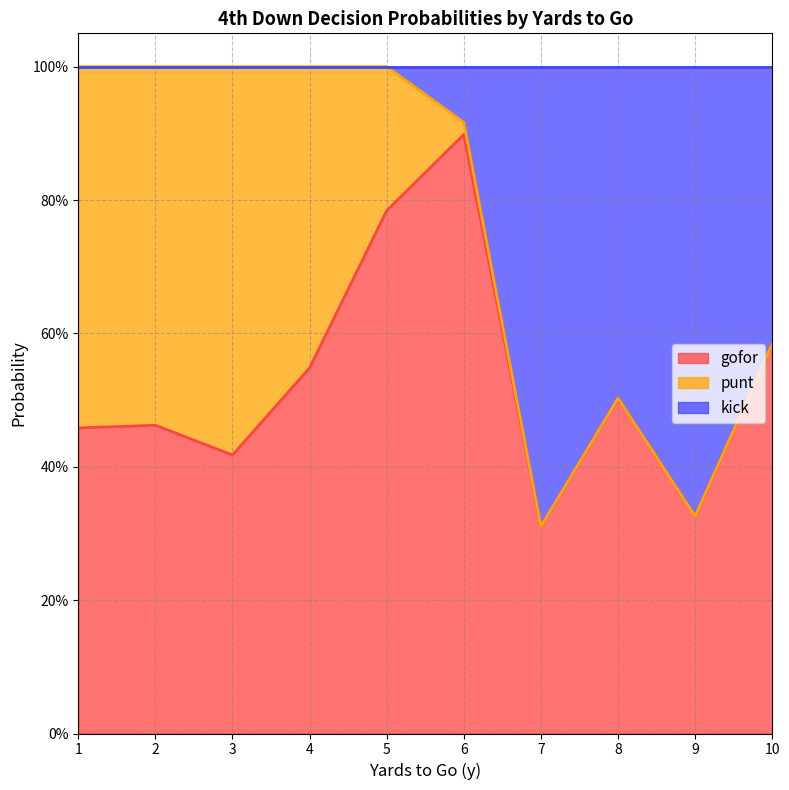

What is the average value of the kick series?

0.2